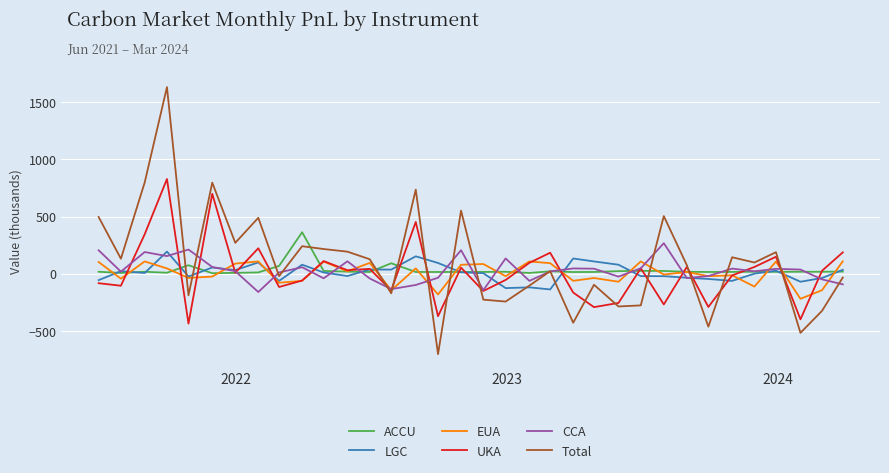

What is the minimum value for UKA?

-437.1